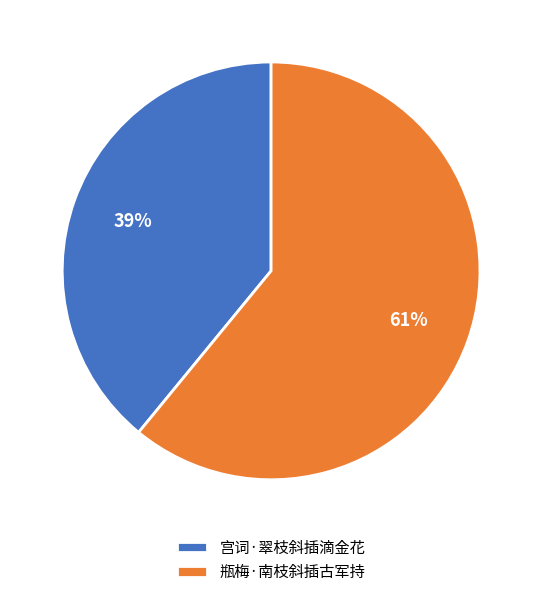

Which has a higher value, 宫词·翠枝斜插滴金花 or 瓶梅·南枝斜插古军持?

瓶梅·南枝斜插古军持